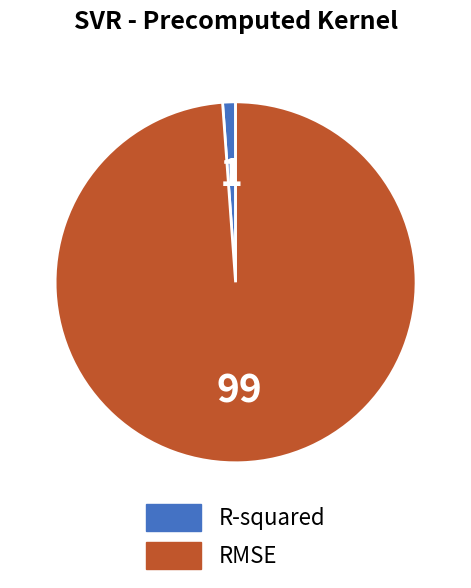

What is the majority slice?

RMSE